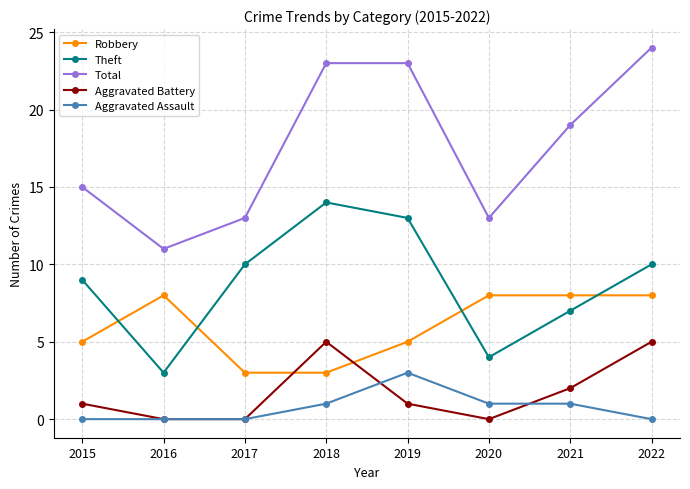

Is the value of Aggravated Battery at 2016 greater than the value of Theft at 2017?

No